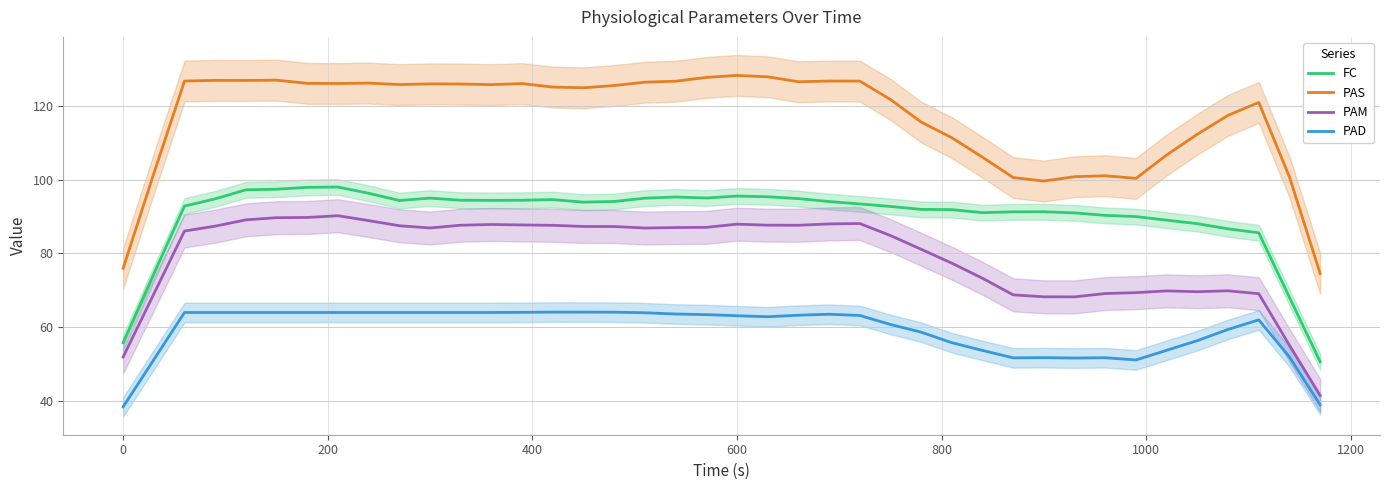

Is it true that PAD equals 15.8 at 600?

False